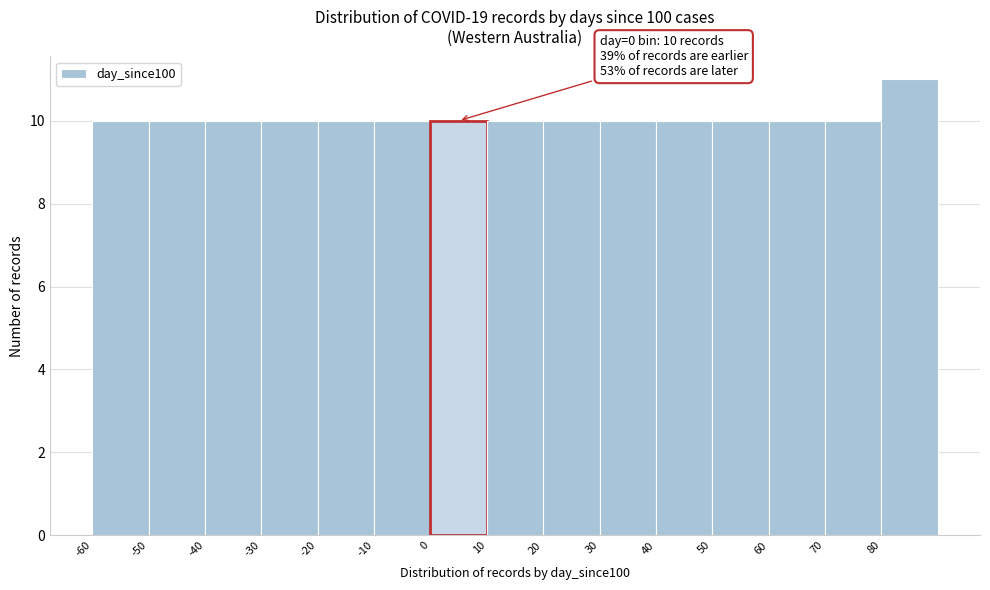

Over which range of the x-axis is the bar tallest?

80 to 90